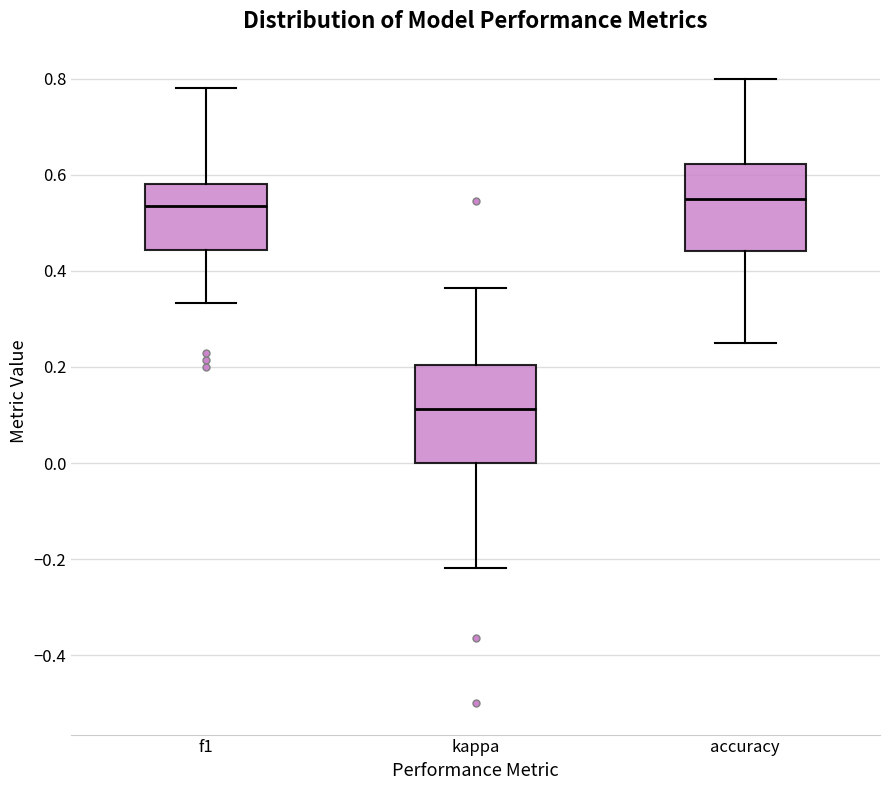

Where is the upper edge of the box for f1 on the y-axis? The values are not printed on the chart, so give them approximately, as read against the axis.

0.58